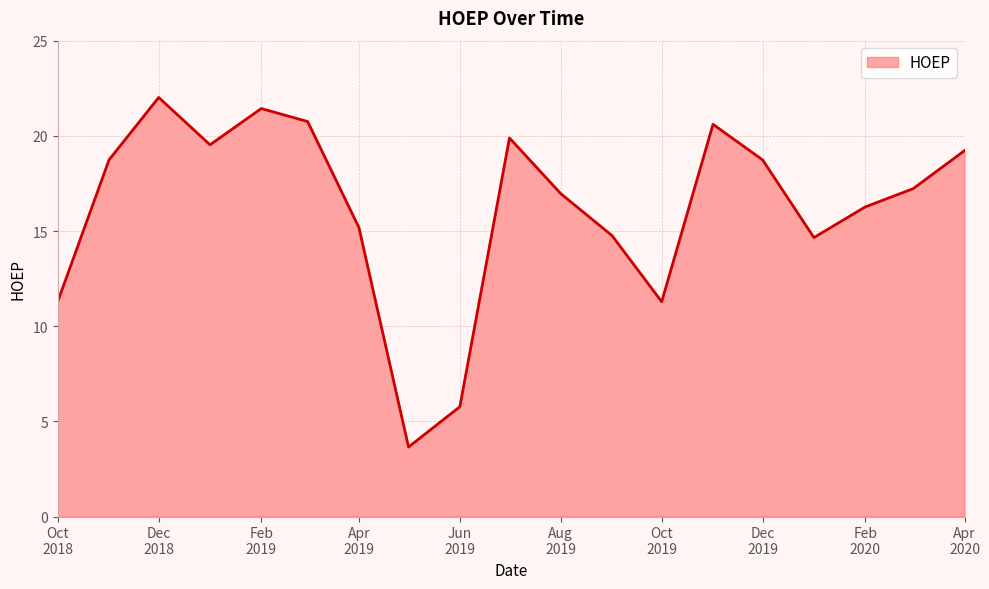

Does the chart have visible grid lines?

Yes